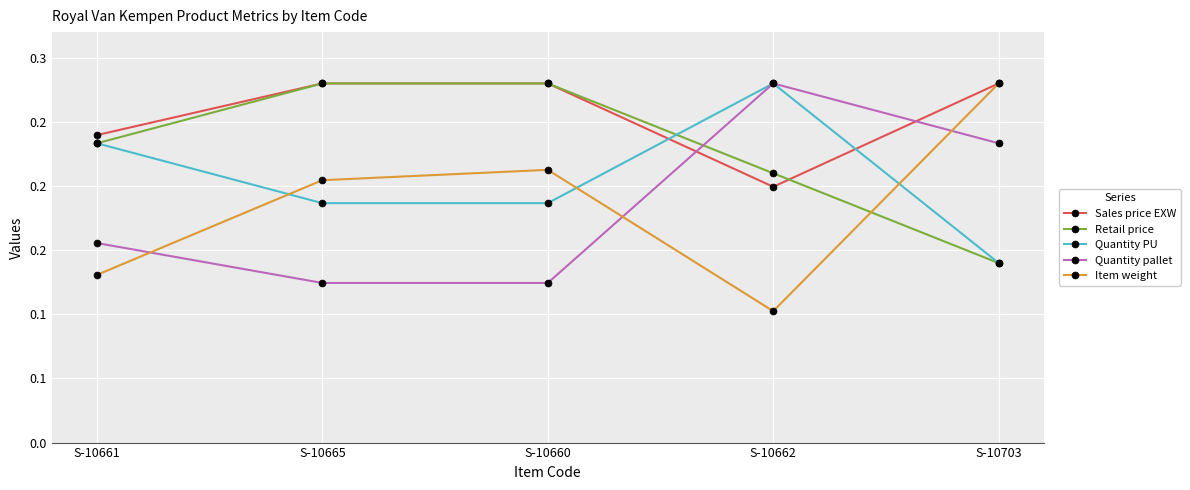

What is the label of the 4th point from the left?

S-10662